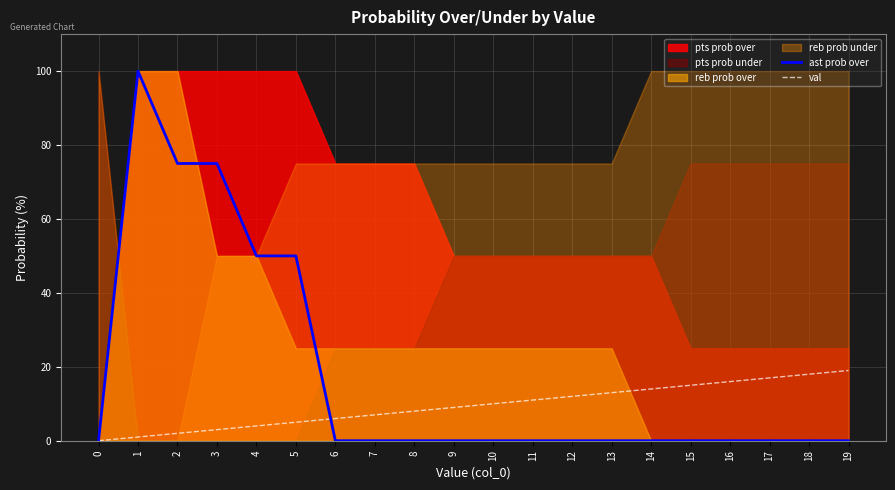

How many times do val and ast prob over cross each other?

1